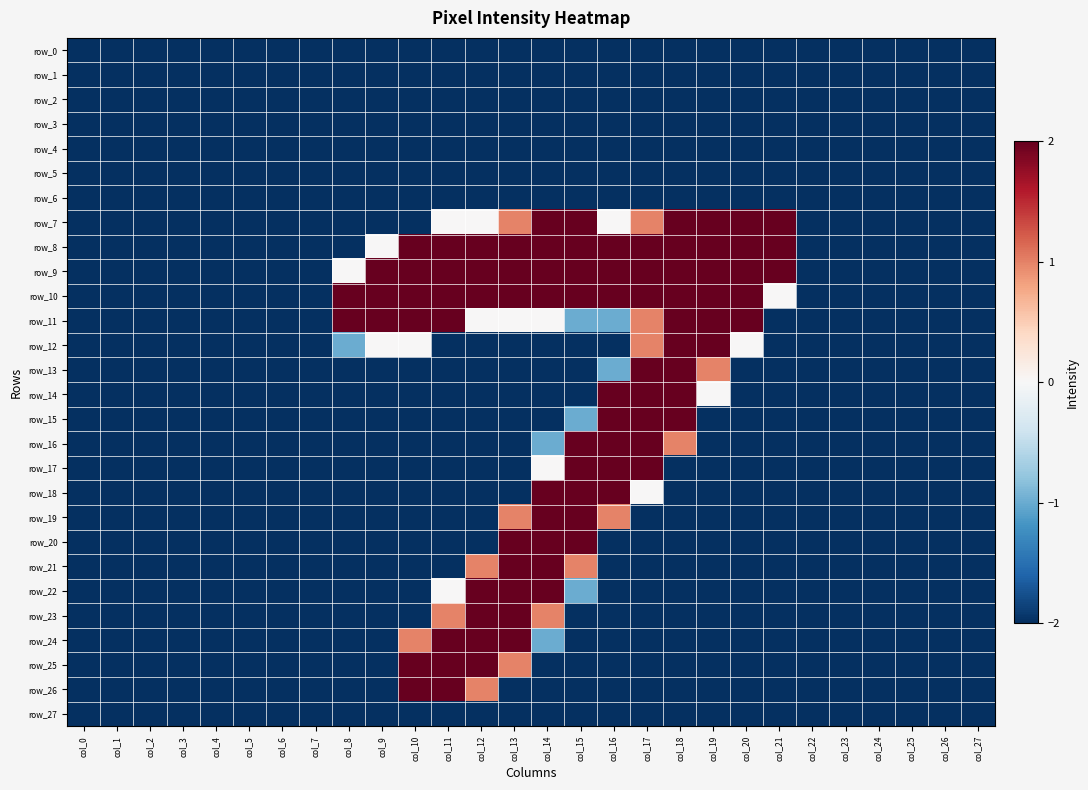

Rank the series at col_14 from highest to lowest value.

row_7, row_8, row_9, row_10, row_18, row_19, row_20, row_21, row_22, row_23, row_11, row_17, row_16, row_24, row_0, row_1, row_2, row_3, row_4, row_5, row_6, row_12, row_13, row_14, row_15, row_25, row_26, row_27